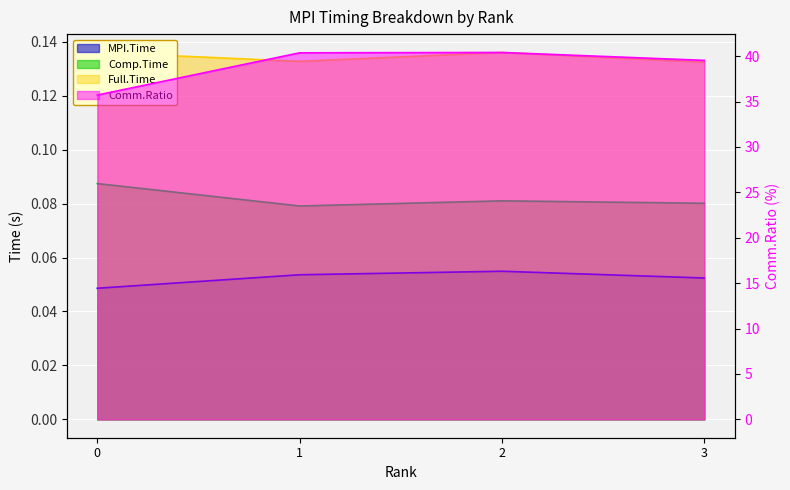

True or false: Full.Time has more than 1 interior local peaks.

False